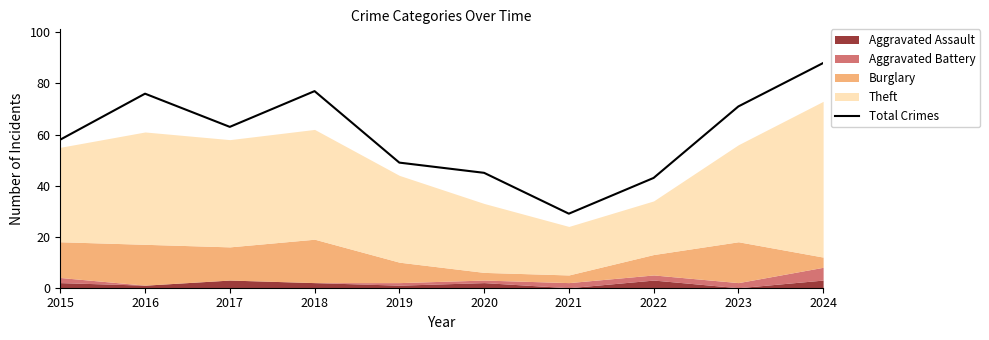

Reading left to right, list all the values displayed in this chart.

58	76	63	77	49	45	29	43	71	88